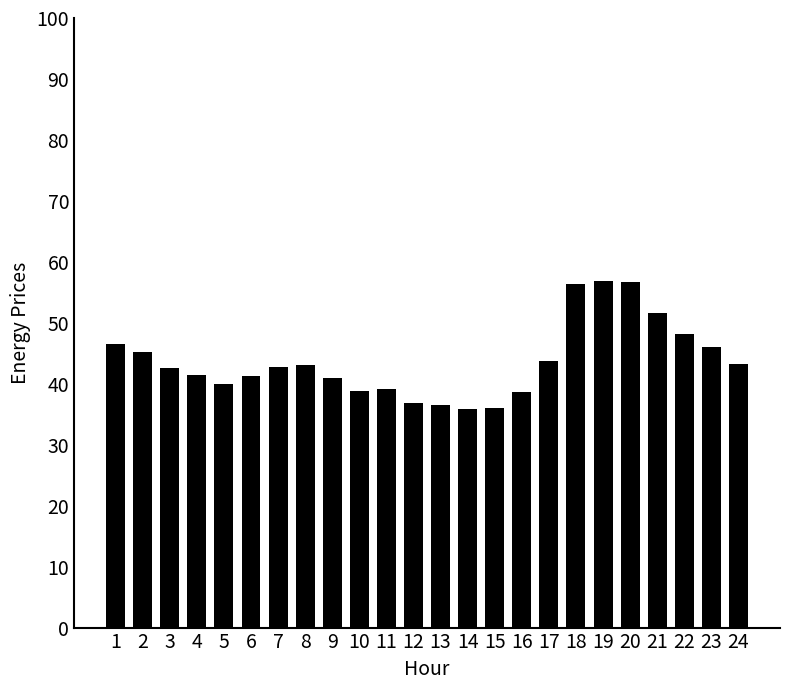

True or false: the data shows 22.8 at 24.

False